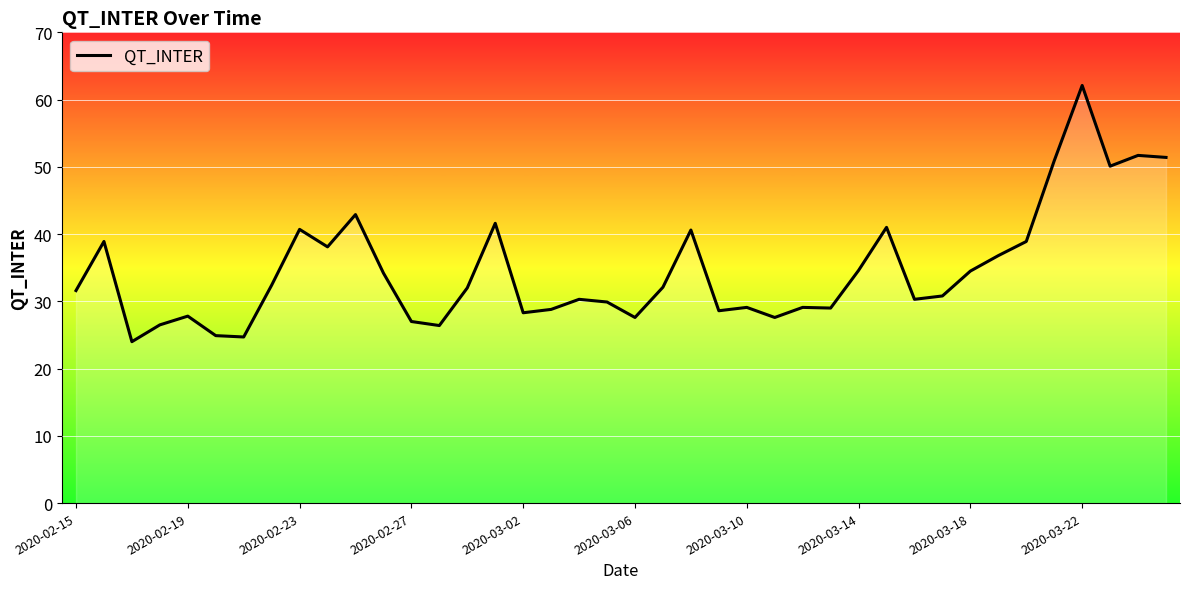

What is the minimum value shown in the chart?

24.0